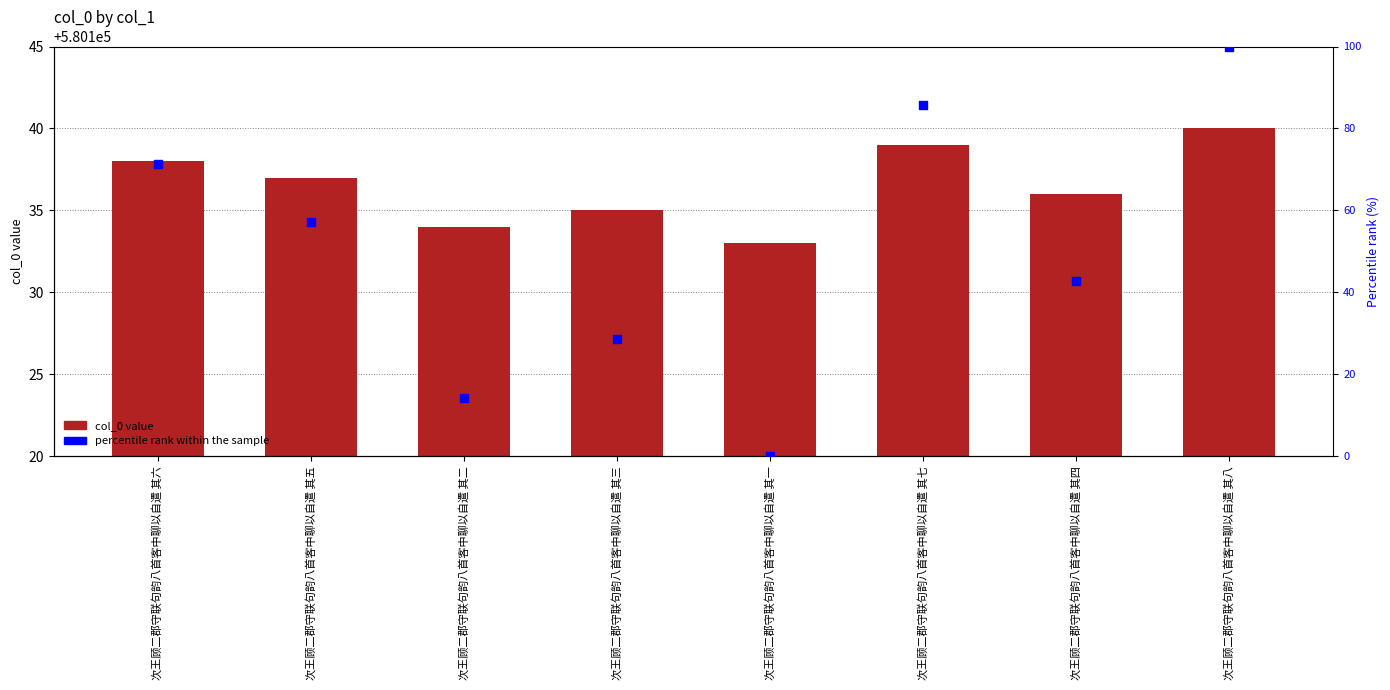

Is the value of col_0 at 次王顾二郡守联句韵八首客中聊以自遣 其四 greater than the value of percentile rank within the sample at 次王顾二郡守联句韵八首客中聊以自遣 其三?

Yes